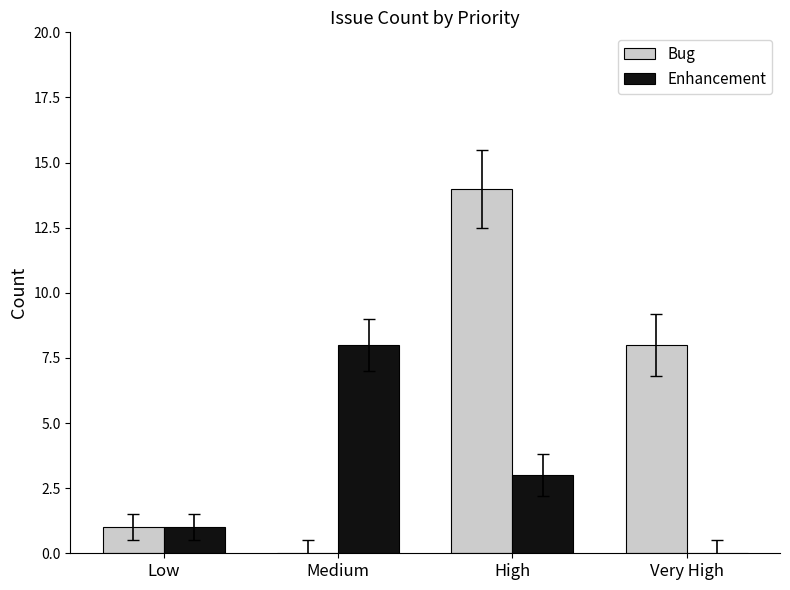

Between High and Very High, which series saw the biggest shift?

Bug